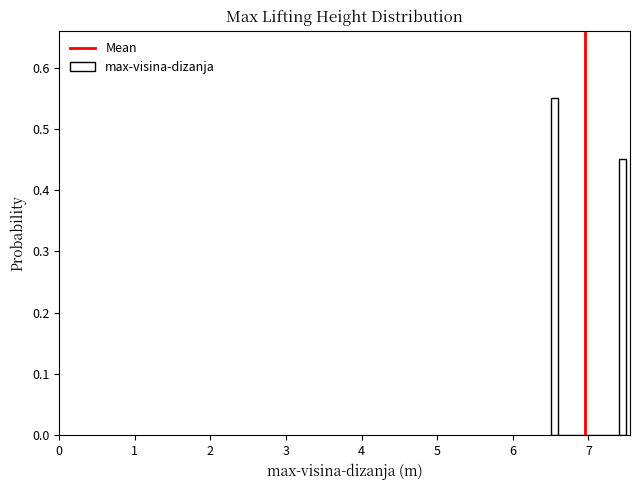

Read against the x-axis, roughly where is the centre of the tallest bar?

6.6